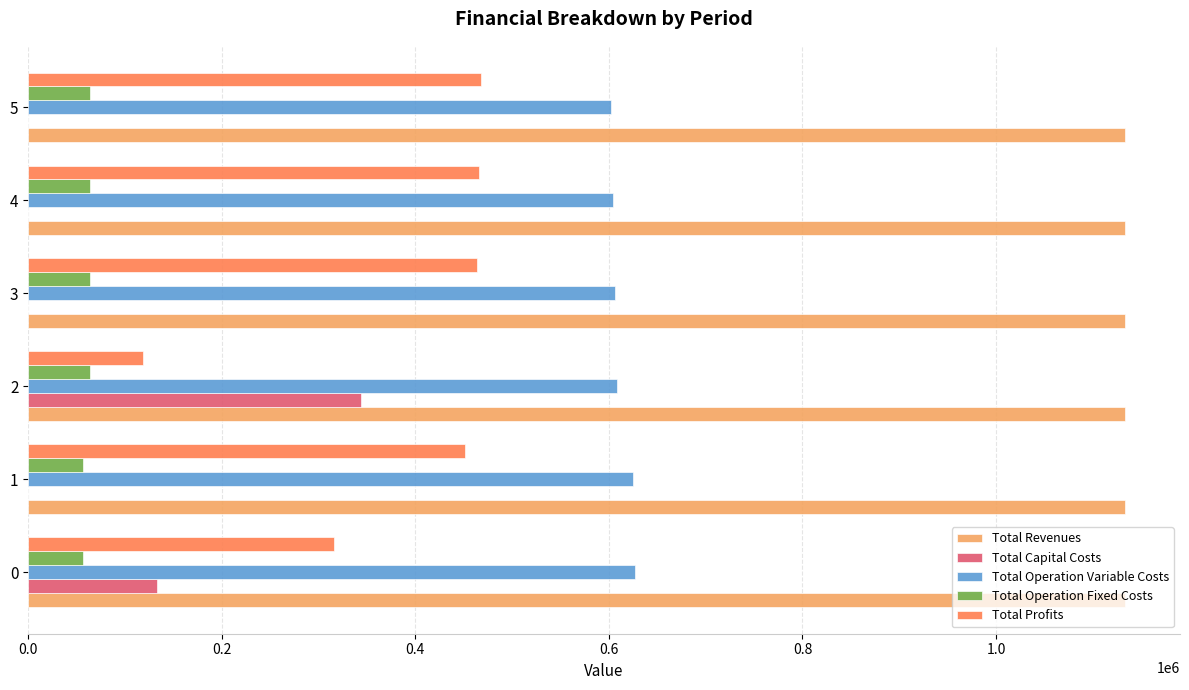

Is the value of Total Profits at 2 greater than the value of Total Revenues at 0?

No